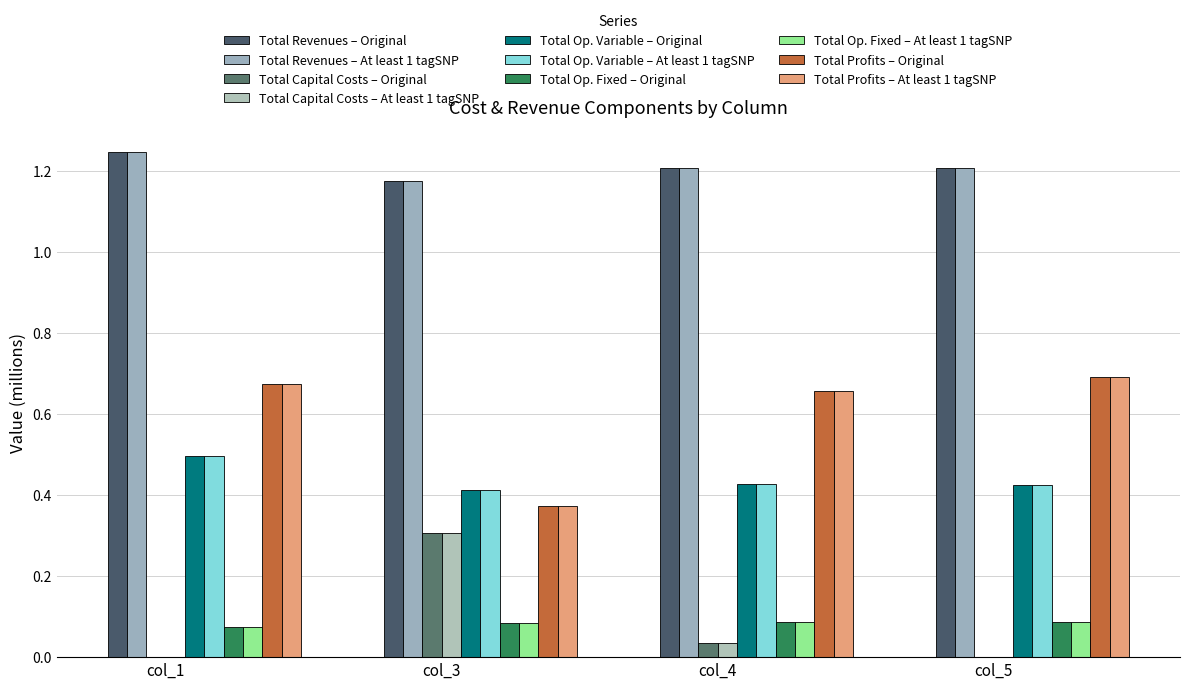

Reading right to left, extract all data points from this chart.

Total Revenues: col_5=1.2	col_4=1.2	col_3=1.2	col_1=1.2
Total Capital Costs: col_5=0.0	col_4=0.0	col_3=0.3	col_1=0.0
Total Op. Variable: col_5=0.4	col_4=0.4	col_3=0.4	col_1=0.5
Total Op. Fixed: col_5=0.1	col_4=0.1	col_3=0.1	col_1=0.1
Total Profits: col_5=0.7	col_4=0.7	col_3=0.4	col_1=0.7